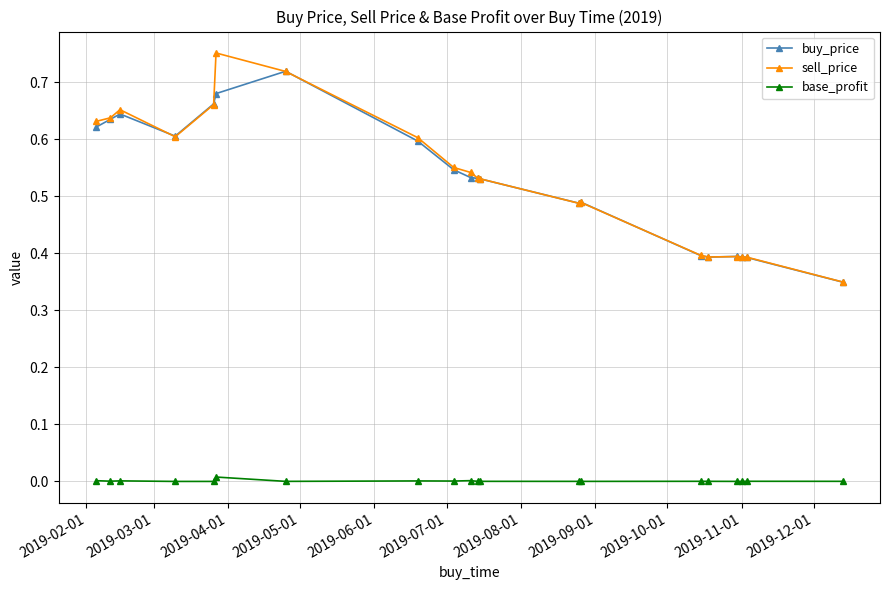

True or false: buy_price has more than 2 interior local peaks.

True